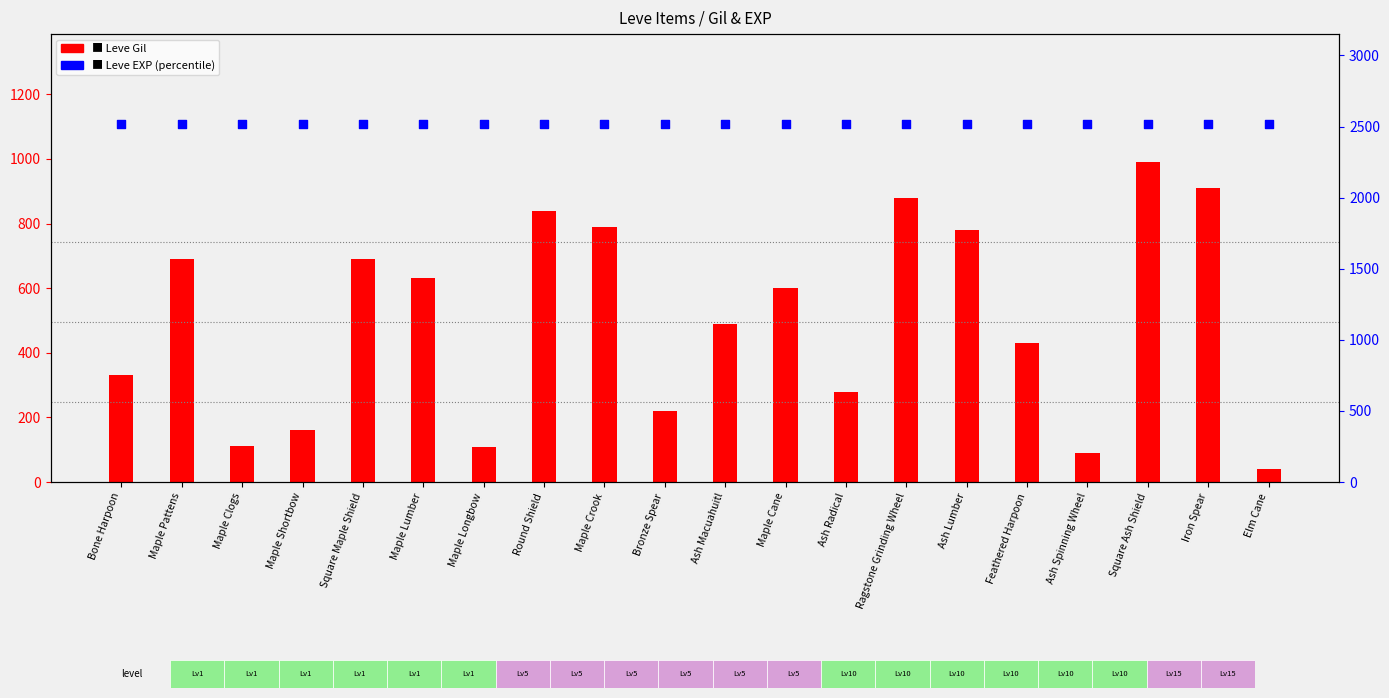

What is the total value across all series at Maple Shortbow?

2680